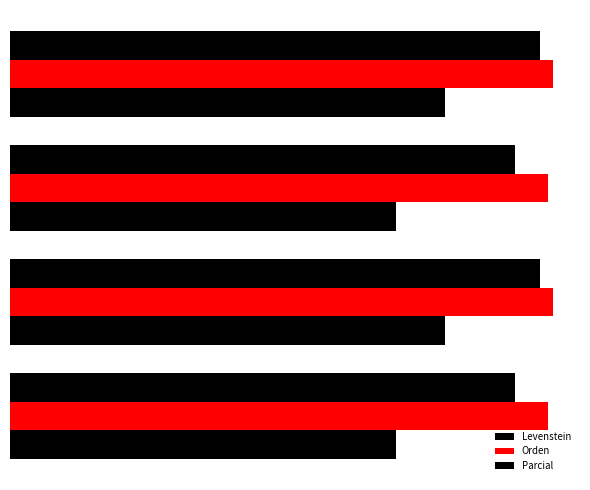

List the series in order of their peak value, lowest first.

Levenstein, Parcial, Orden